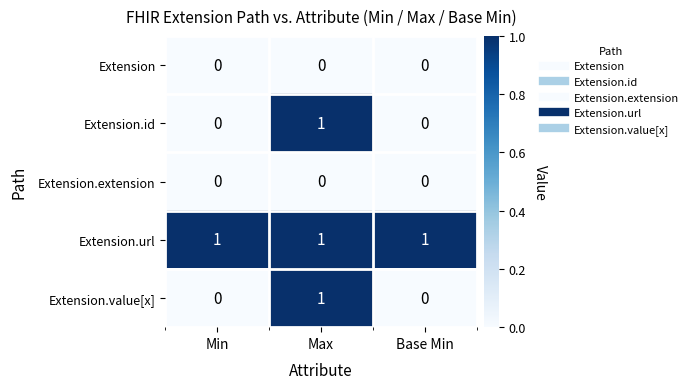

Reading right to left, list all the values displayed in this chart.

Extension: Base Min=0	Max=0	Min=0
Extension.id: Base Min=0	Max=1	Min=0
Extension.extension: Base Min=0	Max=0	Min=0
Extension.url: Base Min=1	Max=1	Min=1
Extension.value[x]: Base Min=0	Max=1	Min=0